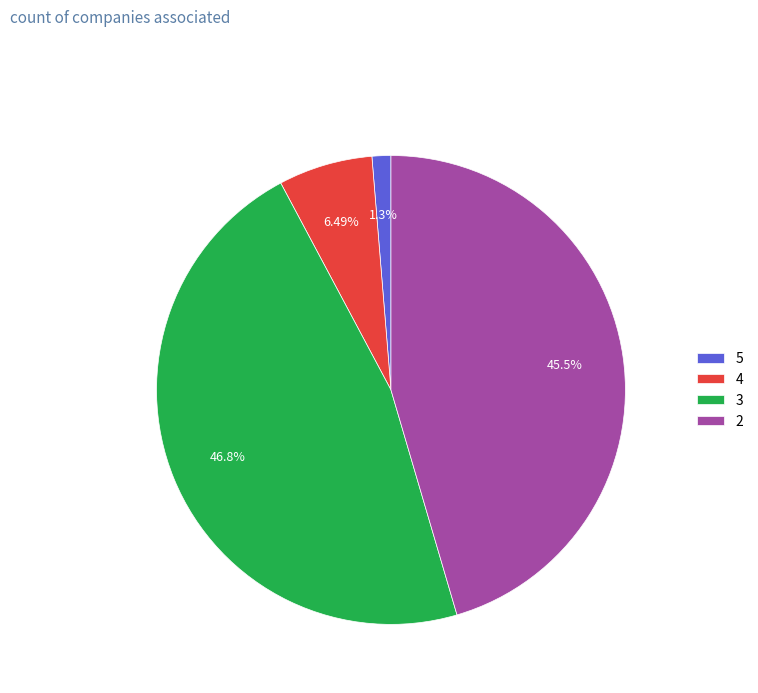

To the nearest percent, what is the difference between the largest and smallest slice percentages?

45%